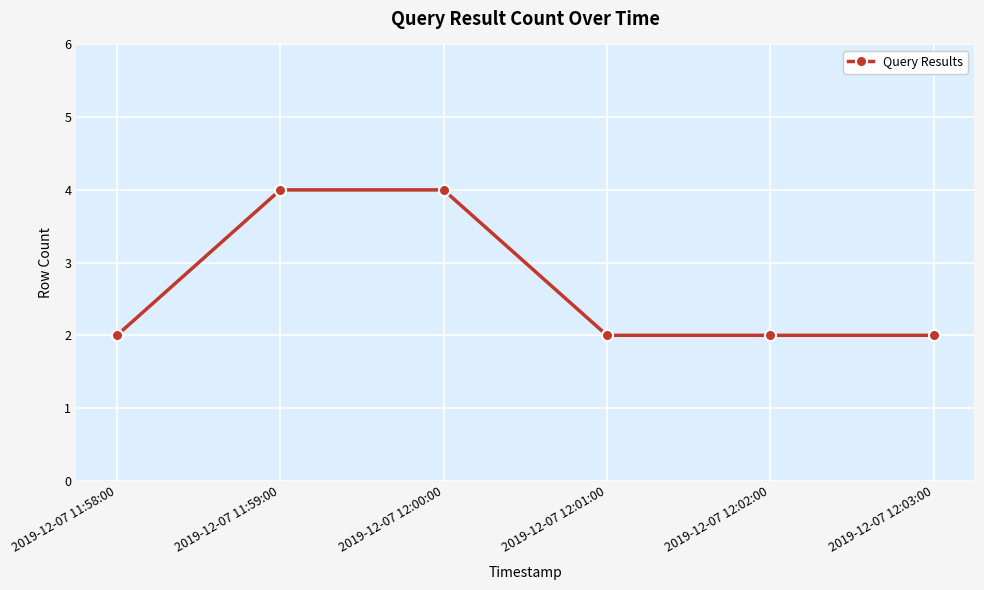

True or false: the data has more than 2 interior local peaks.

False